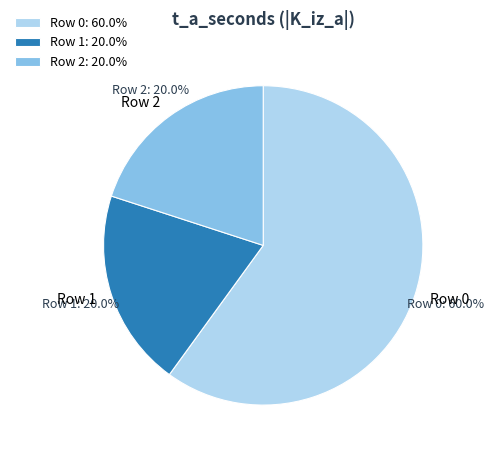

How many slices are in this pie chart?

6